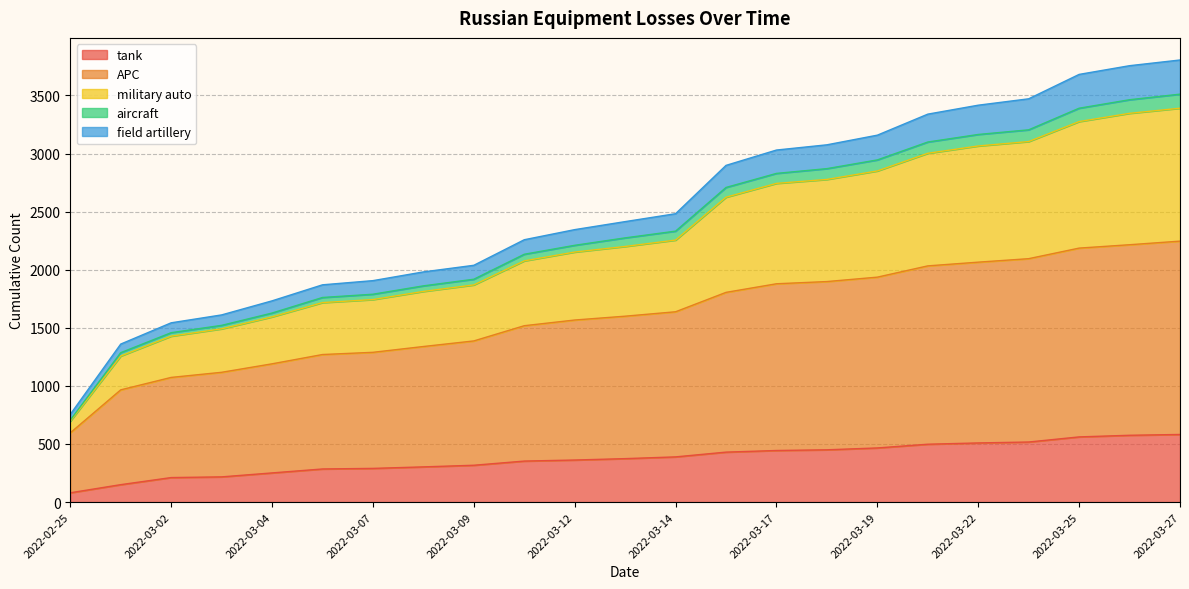

What is the minimum value for tank?

80